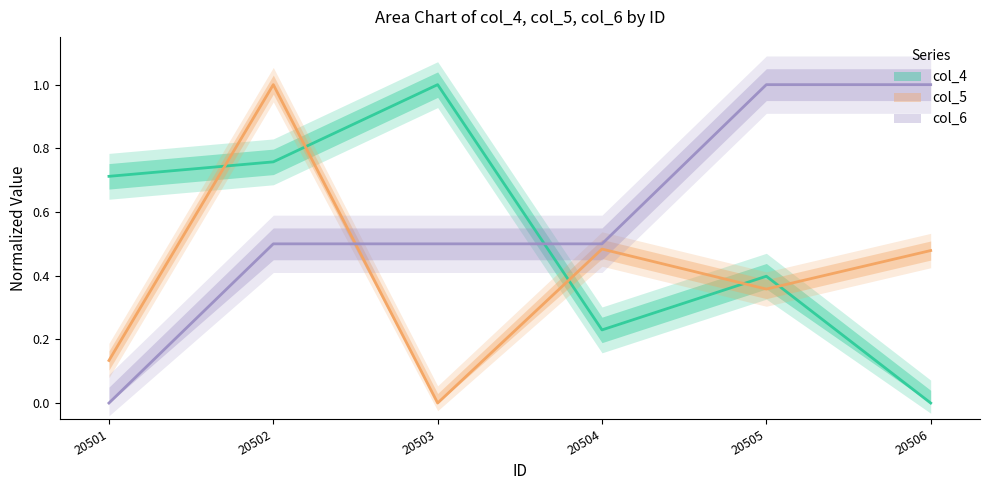

How many values in the col_4 series exceed 0?

5